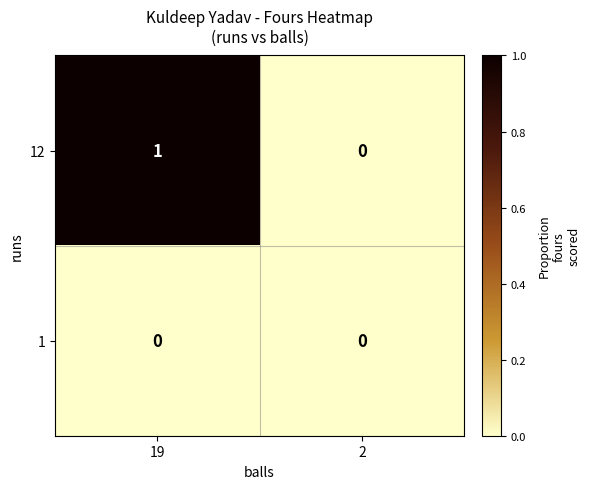

Reading left to right, extract all data points from this chart.

12: 1	0
1: 0	0